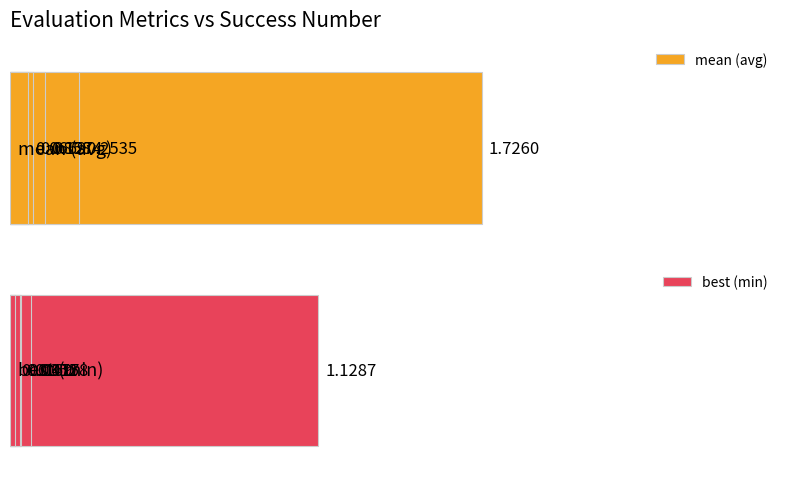

How many data points does each series have?

5